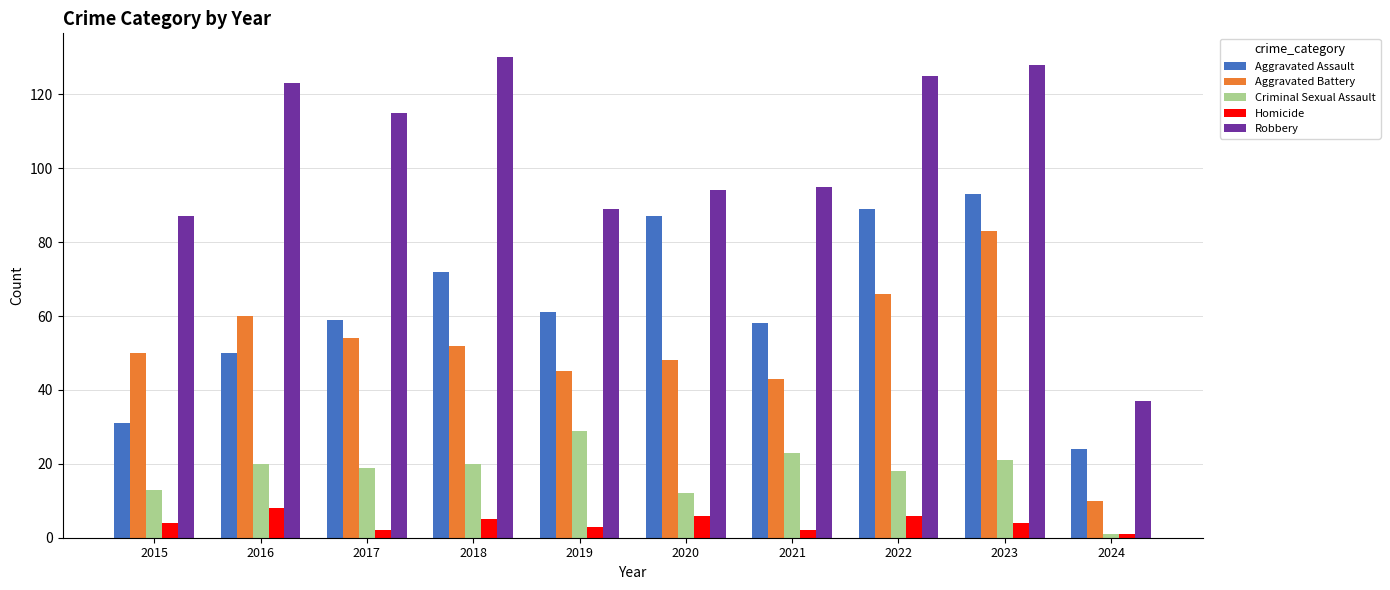

What is the minimum value shown in the chart?

1